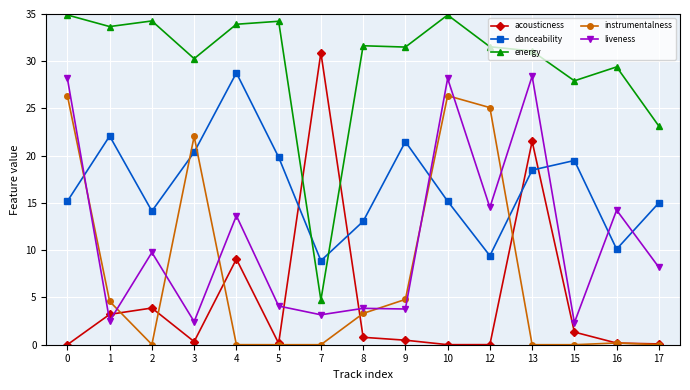

What is the difference between the maximum and minimum values in the instrumentalness series?

26.4